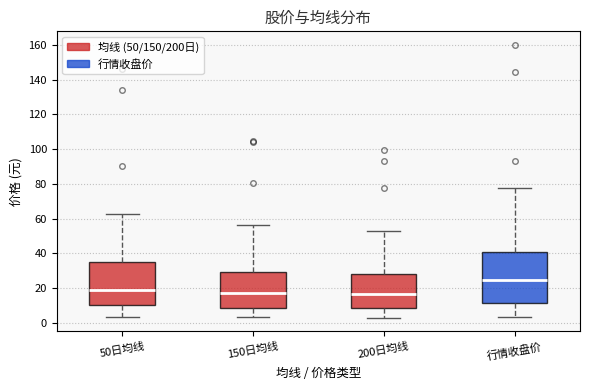

Reading left to right, read every box against the y-axis: the position of its median line, the range the box covers, and the ends of its whiskers. The values are not printed on the chart, so give them approximately, as read against the axis.

50日均线: median 20, box 10 to 34, whiskers 4 to 62
150日均线: median 18, box 8 to 30, whiskers 4 to 56
200日均线: median 16, box 8 to 28, whiskers 4 to 52
行情收盘价: median 24, box 12 to 40, whiskers 4 to 78